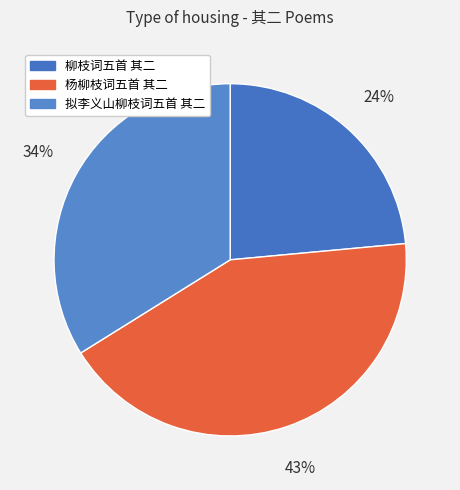

Which has a higher value, 拟李义山柳枝词五首 其二 or 杨柳枝词五首 其二?

杨柳枝词五首 其二